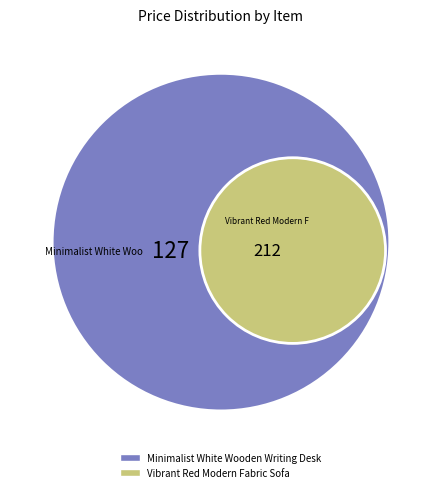

Does Vibrant Red Modern Fabric Sofa represent more than half of the total?

Yes